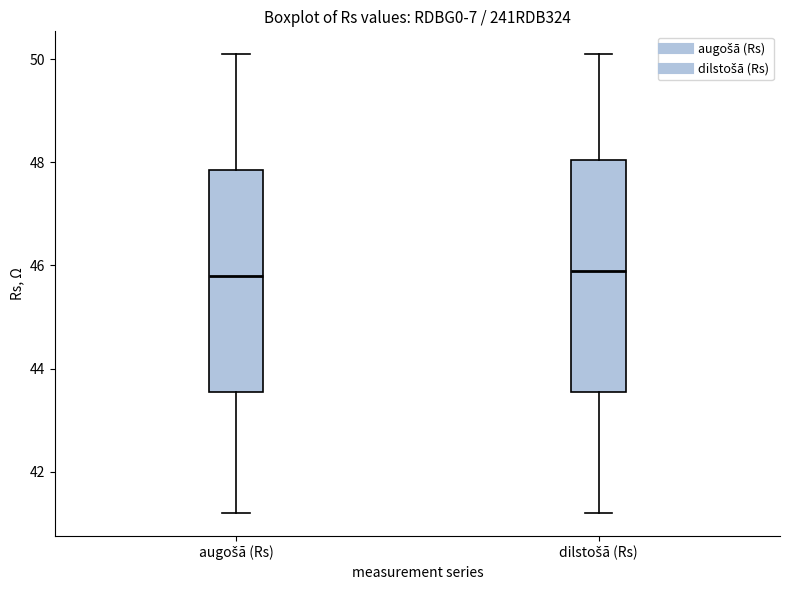

Comparing the boxes themselves (not the whiskers), which one is the tallest?

dilstošā (Rs)